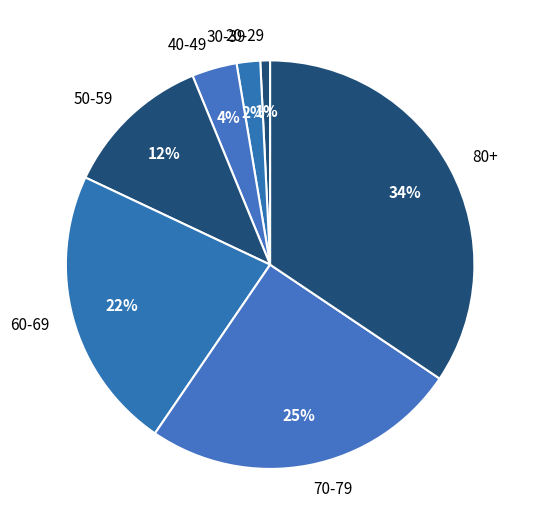

Which category has the biggest portion of the pie?

80+